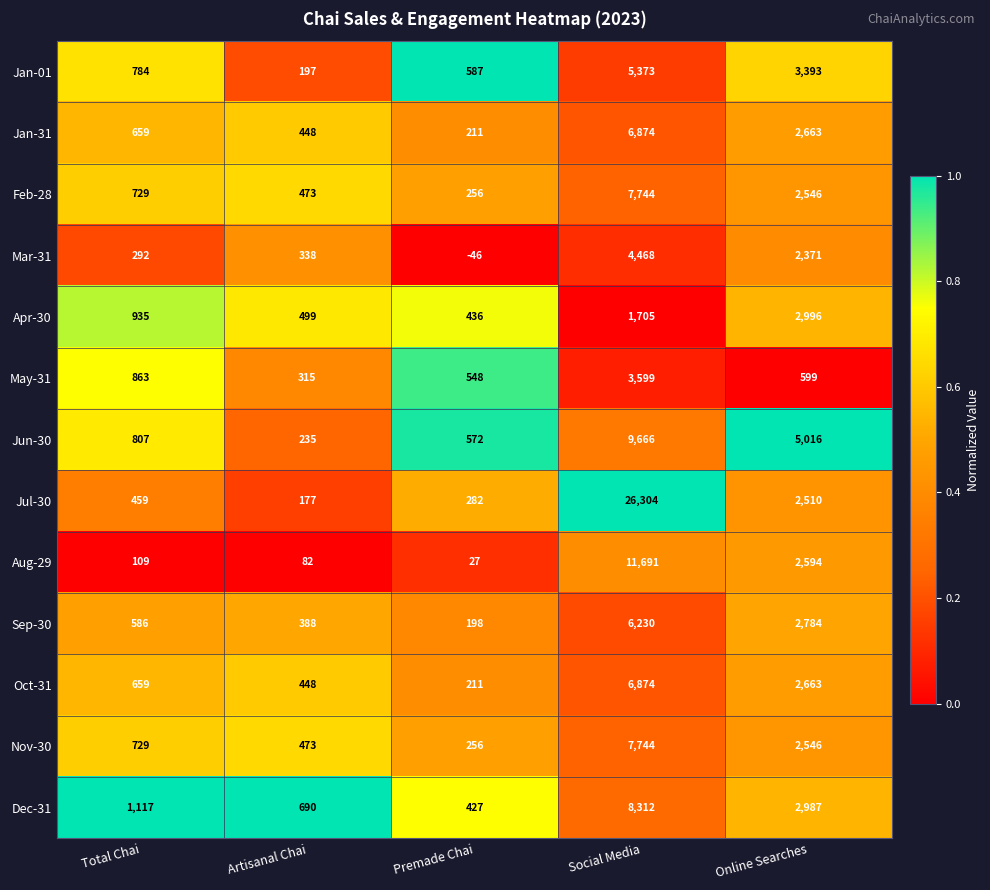

The value of Jul-30 at Premade Chai is 434. True or false?

False